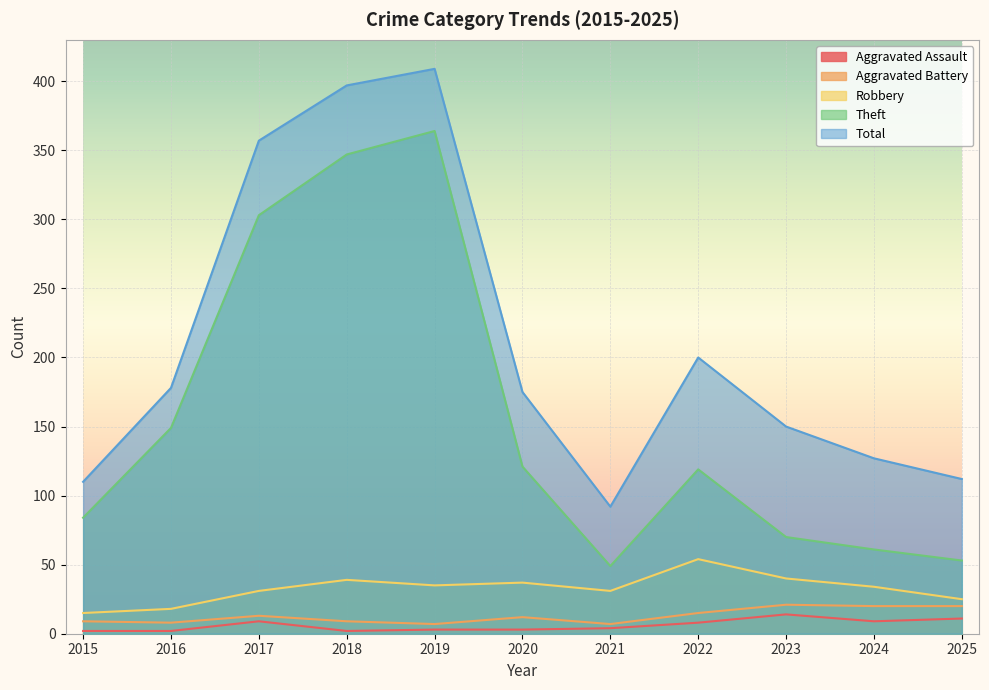

Is it true that Aggravated Battery equals 10 at 2021?

False